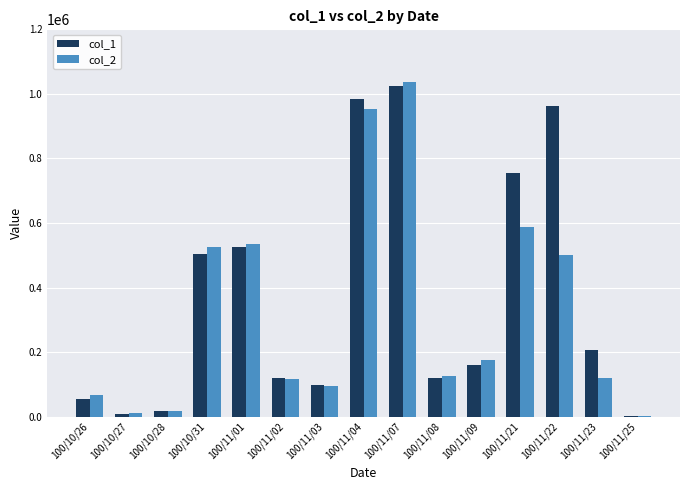

What is the difference between the col_2 values at 100/11/03 and 100/11/25?

94970